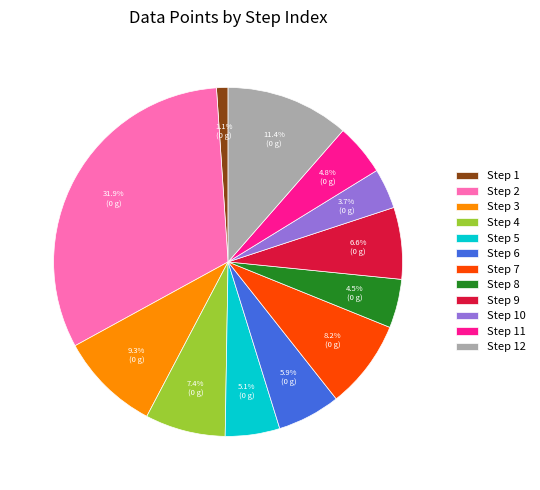

To the nearest percent, what is the difference between the largest and smallest slice percentages?

31%